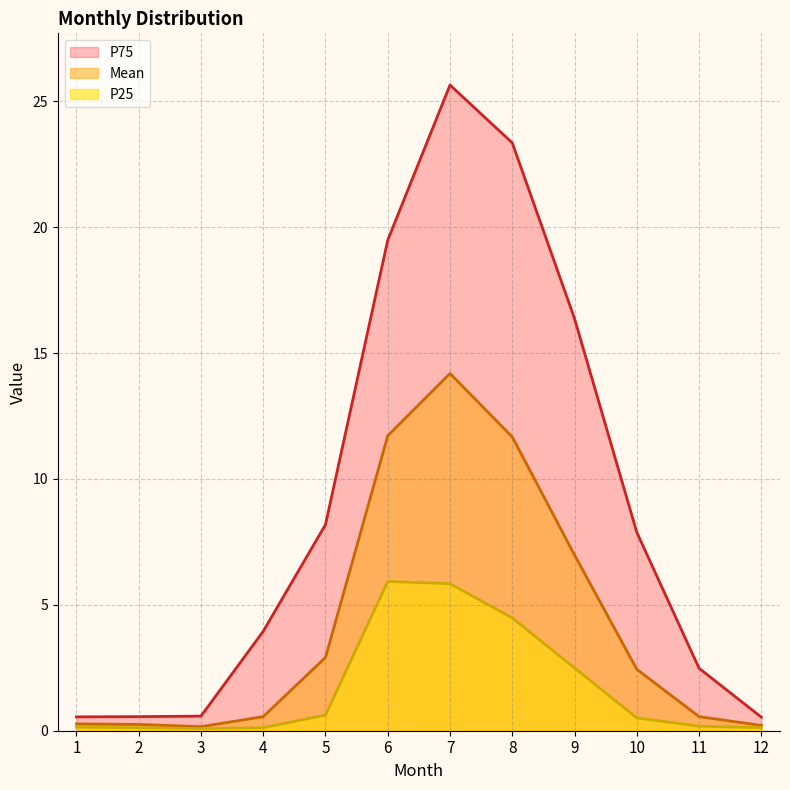

What is the value of the Mean point at the 3rd from the left?

0.2